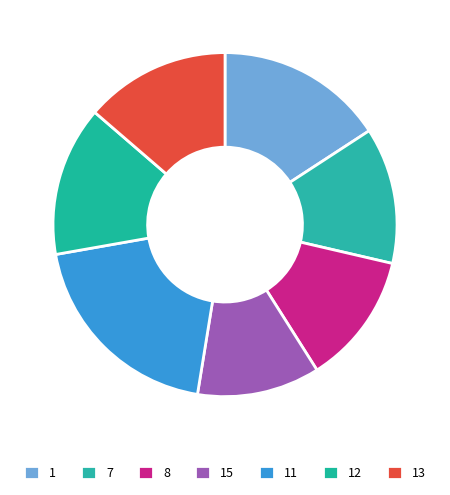

How many segments does this pie chart have?

7